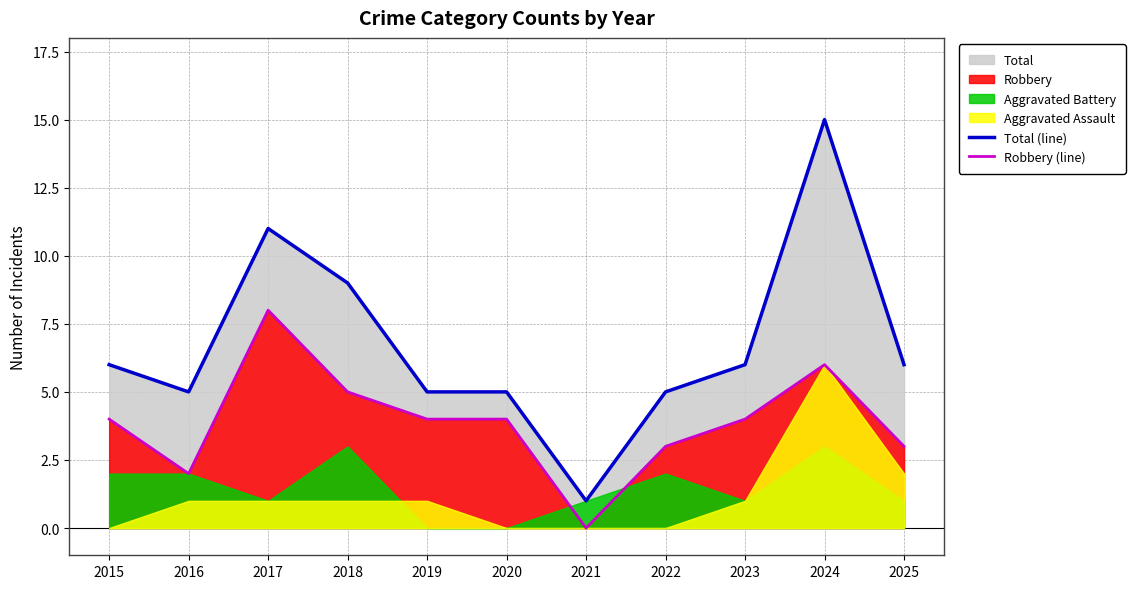

Which series has the largest range (max minus min)?

Total (line)